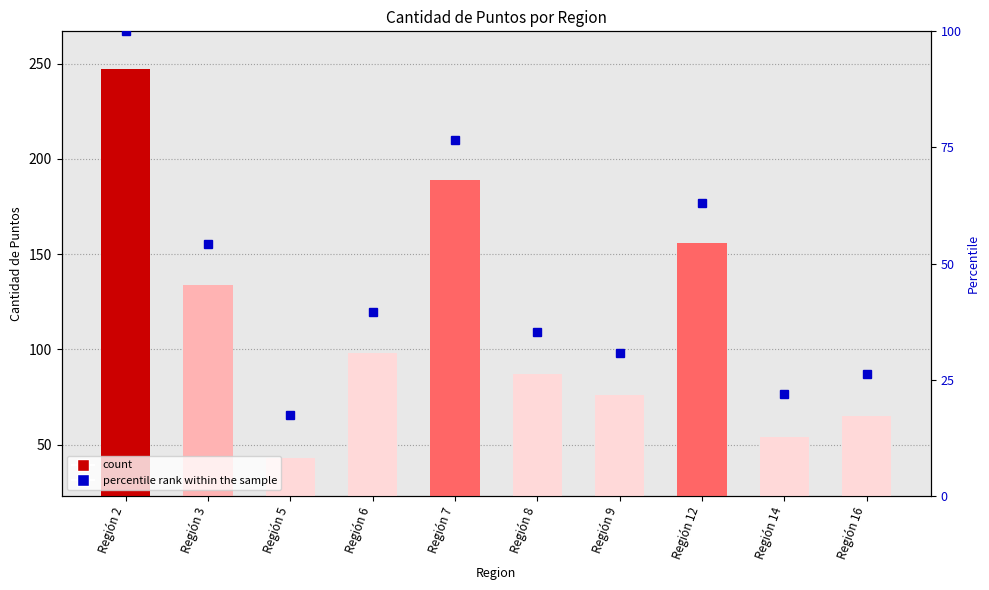

Which series has the largest range (max minus min)?

count